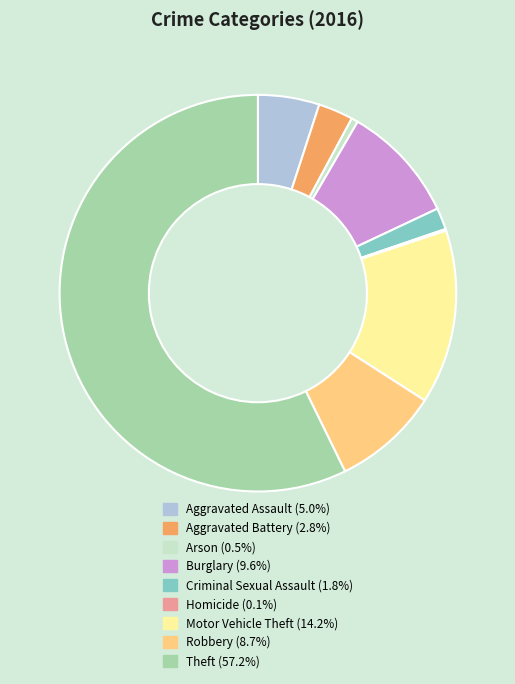

Does Theft represent more than half of the total?

Yes